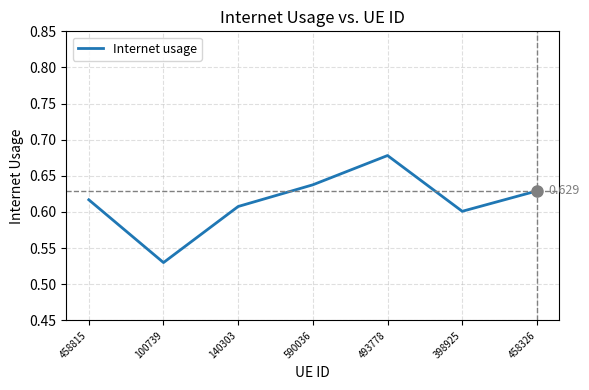

True or false: the data has more than 0 interior local peaks.

True